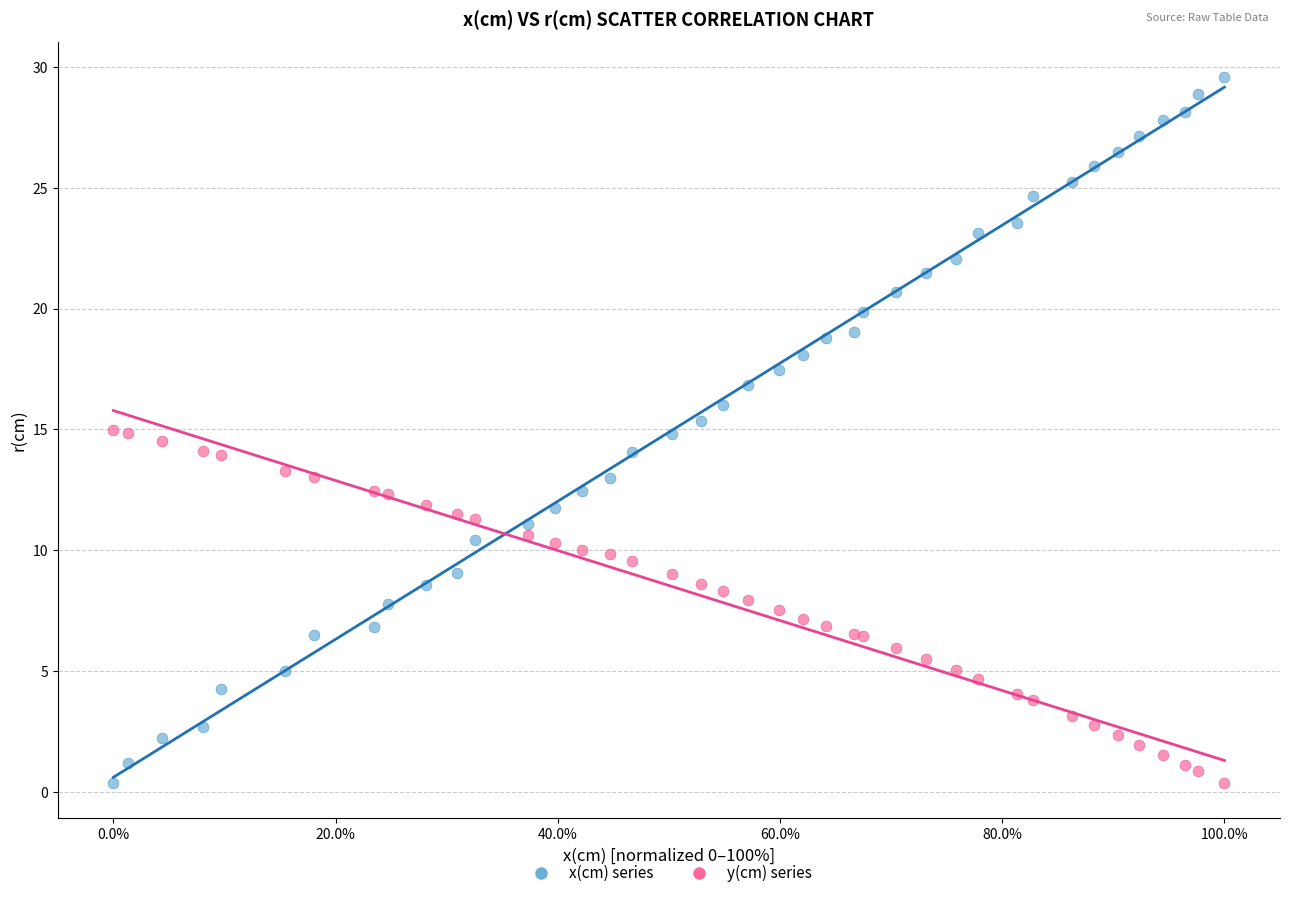

What are all the series names shown in the legend?

x(cm) series, y(cm) series